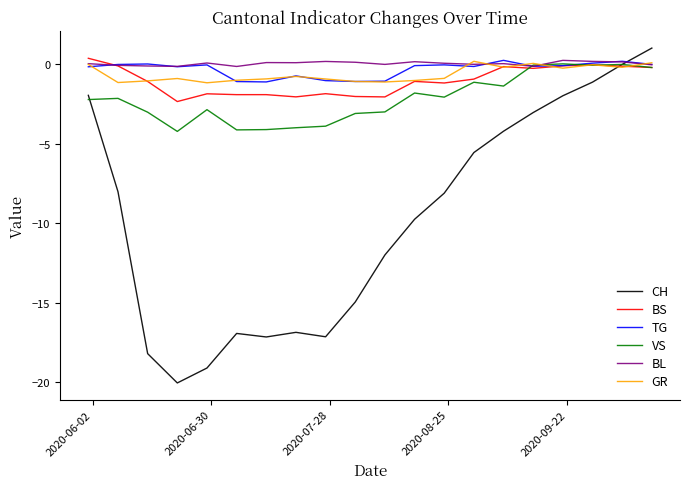

Reading left to right, extract all data points from this chart.

CH: -2.0	-8.0	-18.2	-20.1	-19.1	-16.9	-17.2	-16.9	-17.2	-15.0	-12.0	-9.8	-8.1	-5.6	-4.2	-3.0	-2.0	-1.1	-0.0	1.0
BS: 0.4	-0.1	-1.1	-2.3	-1.9	-1.9	-1.9	-2.1	-1.9	-2.0	-2.1	-1.1	-1.2	-0.9	-0.1	-0.3	-0.1	-0.0	-0.1	-0.2
TG: -0.2	-0.0	0.0	-0.2	-0.0	-1.1	-1.1	-0.7	-1.0	-1.1	-1.1	-0.1	-0.0	-0.1	0.2	-0.1	-0.1	0.1	0.2	-0.0
VS: -2.2	-2.1	-3.0	-4.2	-2.9	-4.1	-4.1	-4.0	-3.9	-3.1	-3.0	-1.8	-2.1	-1.1	-1.4	-0.1	0.0	-0.1	-0.0	-0.2
BL: 0.0	-0.1	-0.1	-0.1	0.1	-0.1	0.1	0.1	0.2	0.1	-0.0	0.2	0.1	-0.0	0.0	-0.1	0.2	0.2	0.1	-0.0
GR: -0.0	-1.2	-1.0	-0.9	-1.2	-1.0	-0.9	-0.8	-0.9	-1.1	-1.1	-1.0	-0.9	0.2	-0.2	0.1	-0.2	-0.0	-0.2	0.1